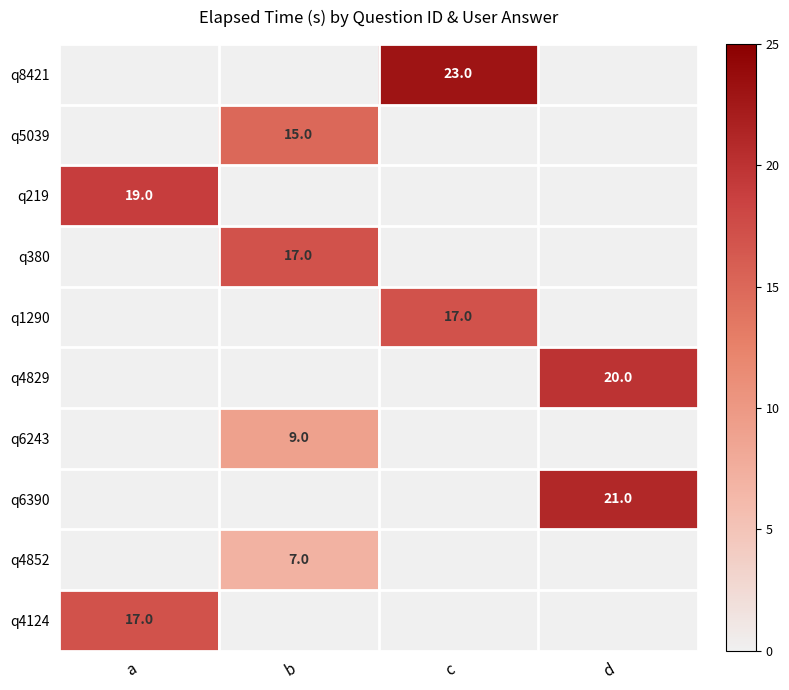

True or false: q219 has a value of 19 at a.

True